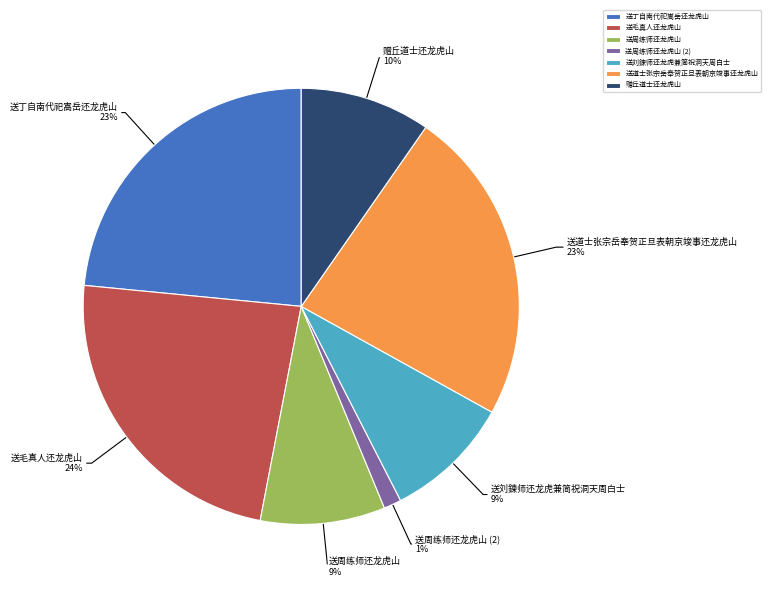

Does 送周练师还龙虎山 represent more than half of the total?

No